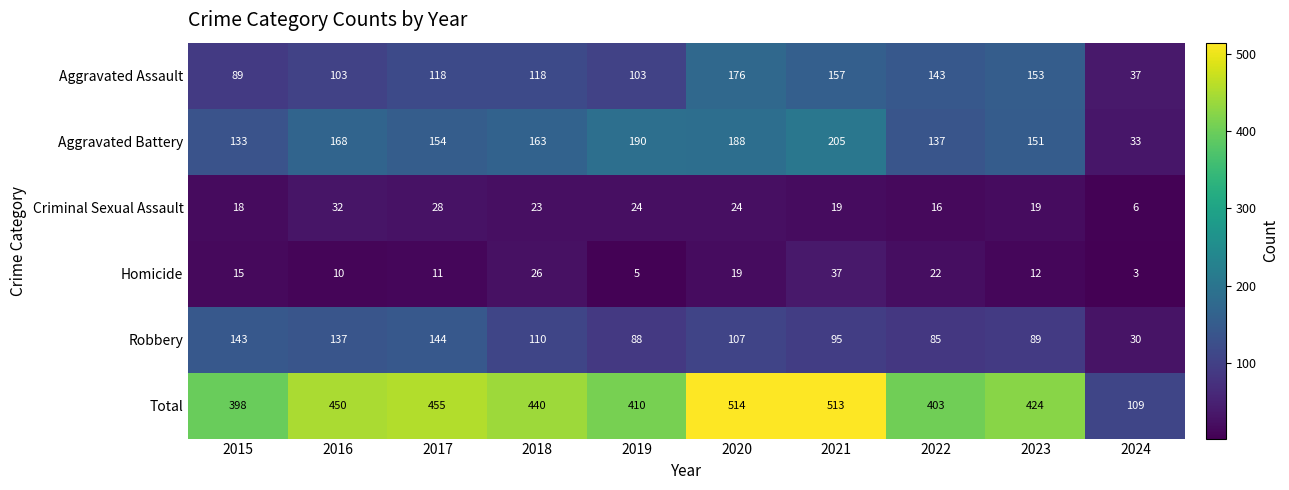

Rank the series at 2017 from highest to lowest value.

Total, Aggravated Battery, Robbery, Aggravated Assault, Criminal Sexual Assault, Homicide